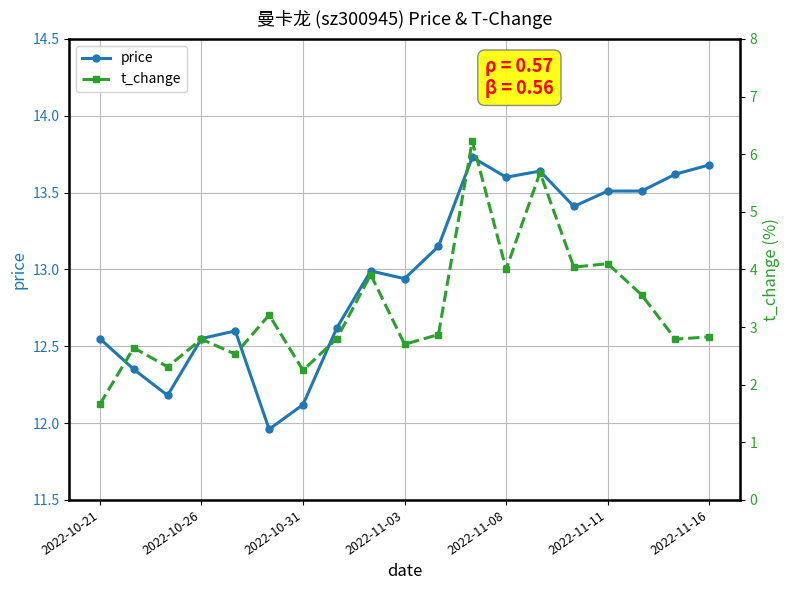

True or false: price has a value of 13.0 at 8.

True